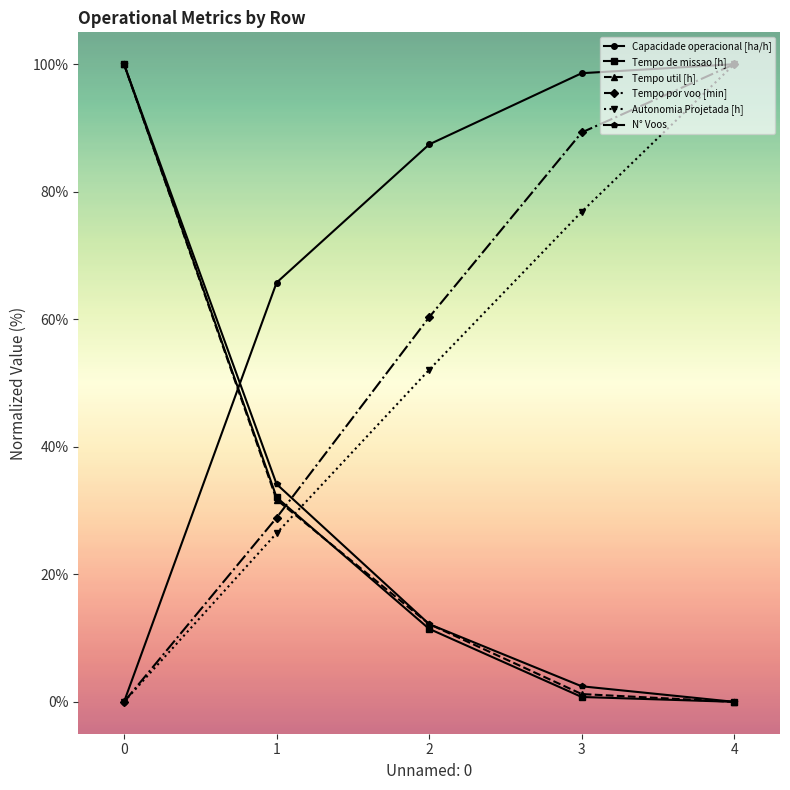

Reading right to left, what are all the values shown in this chart?

Capacidade operacional [ha/h]: 4=100.0	3=98.6	2=87.4	1=65.7	0=0.0
Tempo de missao [h]: 4=0.0	3=0.8	2=11.5	1=32.1	0=100.0
Tempo util [h]: 4=0.0	3=1.2	2=12.2	1=31.7	0=100.0
Tempo por voo [min]: 4=100.0	3=89.3	2=60.3	1=28.9	0=0.0
Autonomia Projetada [h]: 4=100.0	3=76.9	2=52.1	1=26.4	0=0.0
N° Voos: 4=0.0	3=2.4	2=12.2	1=34.1	0=100.0